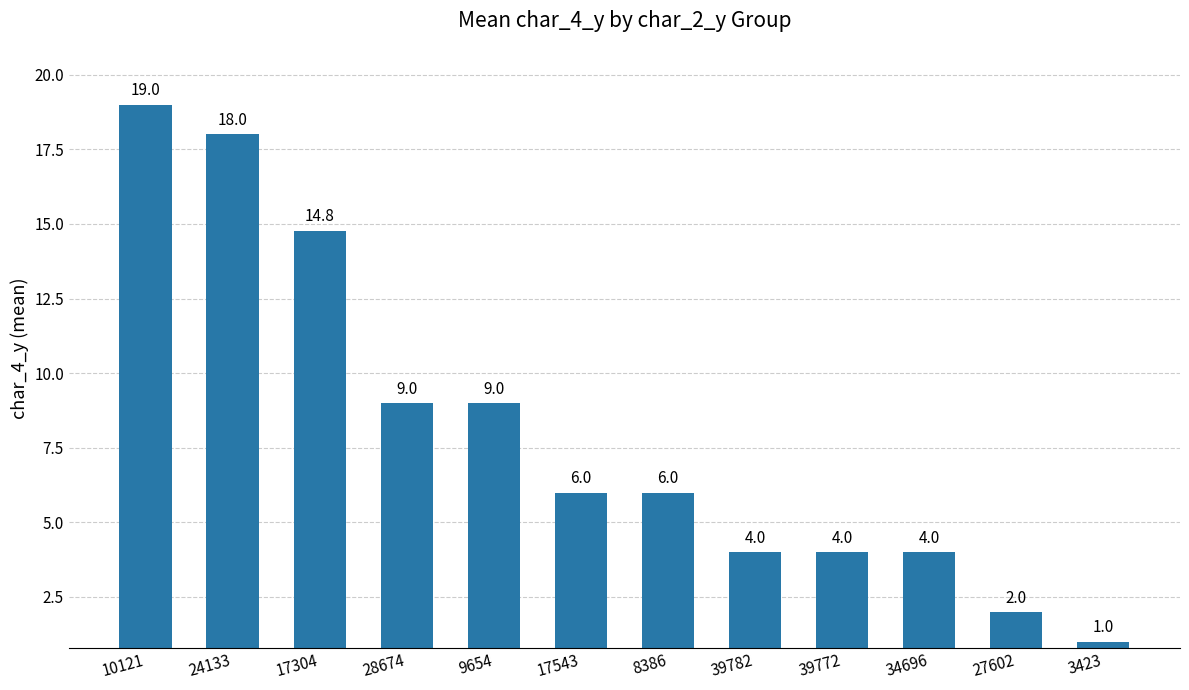

What is the approximate value at 39782?

4.0